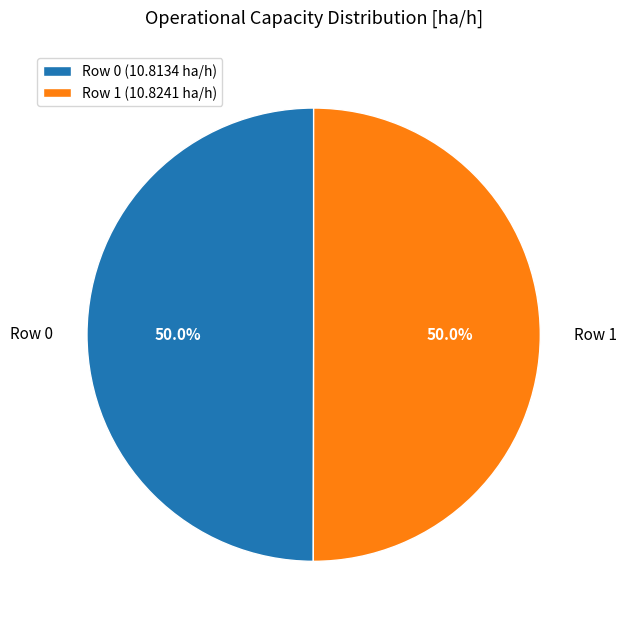

To the nearest percent, what percentage of the pie is Row 1?

50%